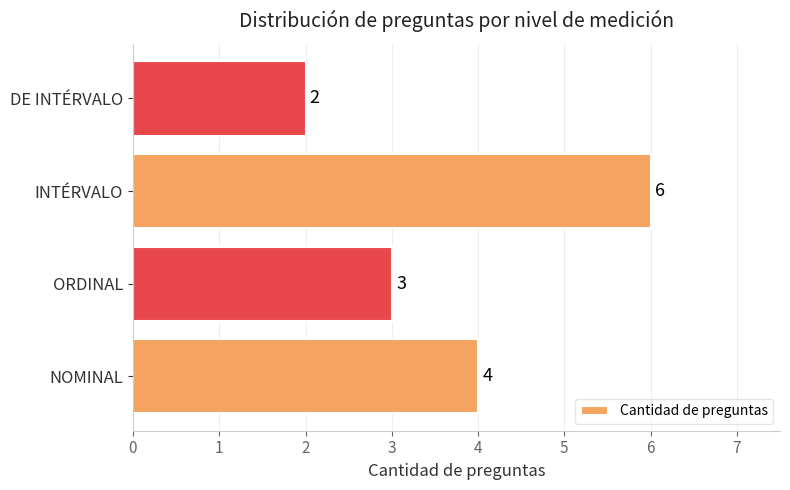

Reading top to bottom, list all the values displayed in this chart.

2	6	3	4